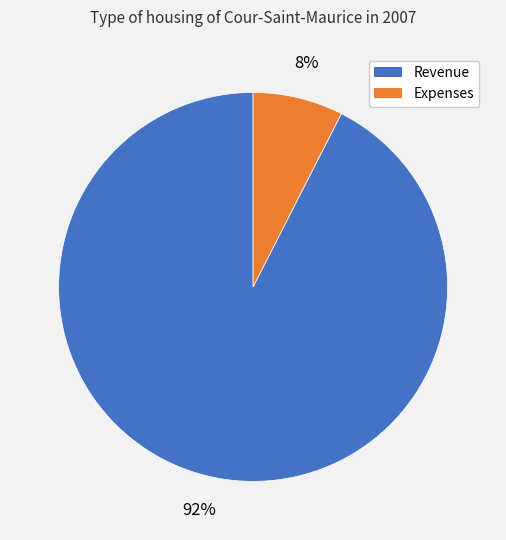

To the nearest percent, what is the average slice percentage?

50%